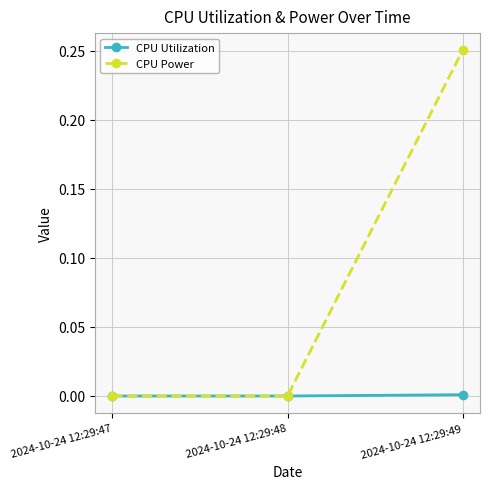

The CPU Power series shows -0.2 at 2024-10-24 12:29:47. True or false?

False